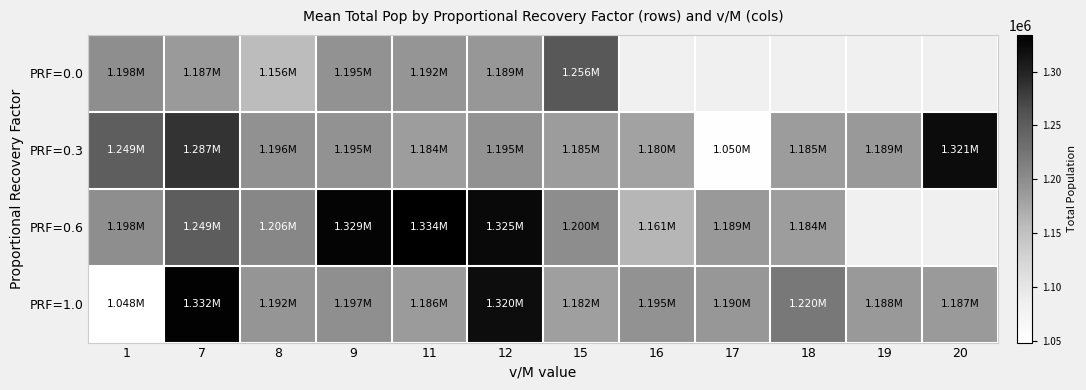

Count the number of data series in this chart.

4